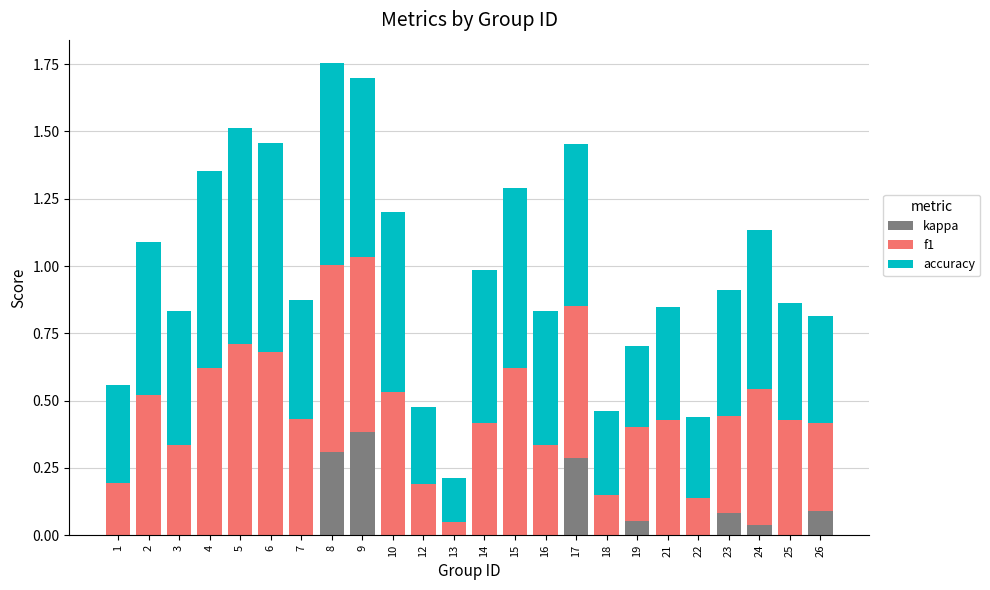

At which label does kappa reach its peak?

9